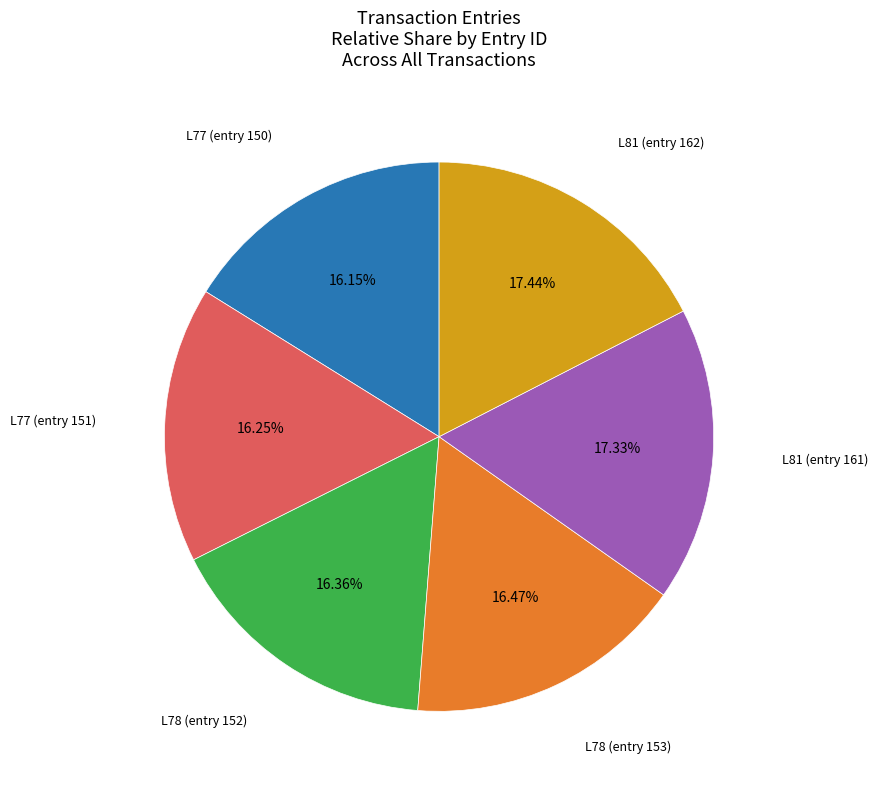

Is there a majority slice in this chart?

No